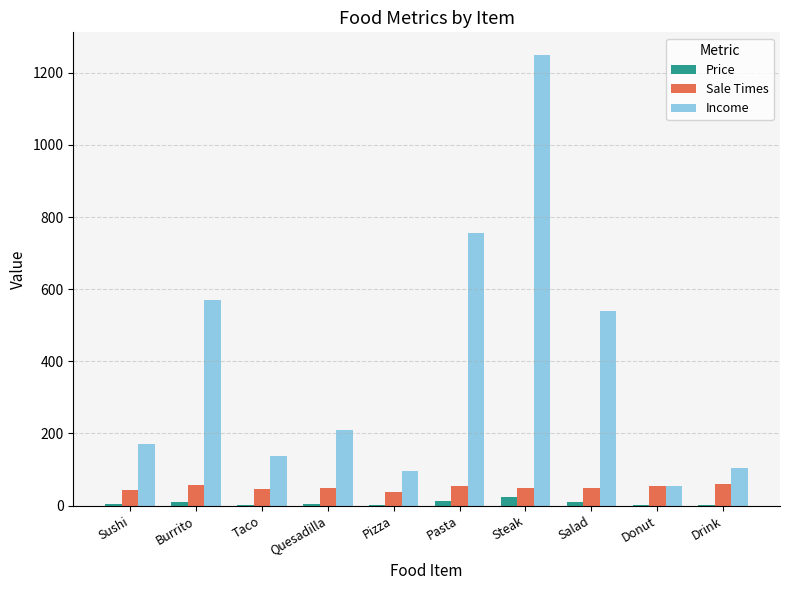

Which label corresponds to the largest value in the chart?

Steak